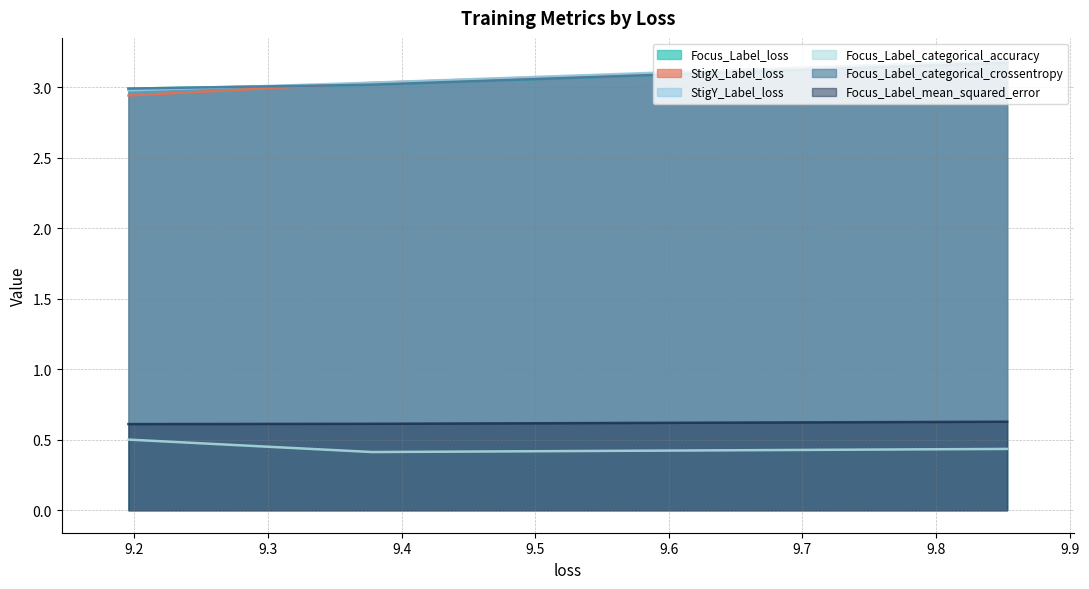

How many data points in Focus_Label_categorical_crossentropy are above 3?

2